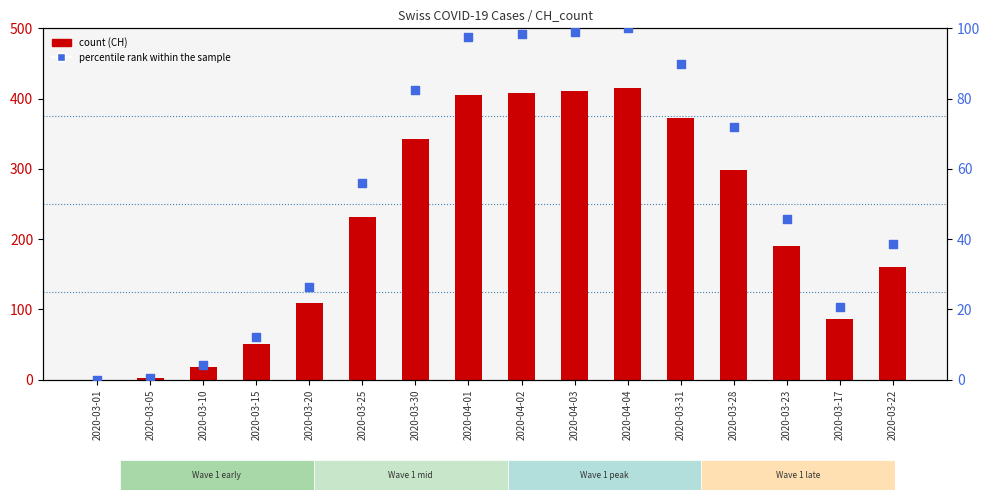

At how many categories does at least one series exceed 253?

7